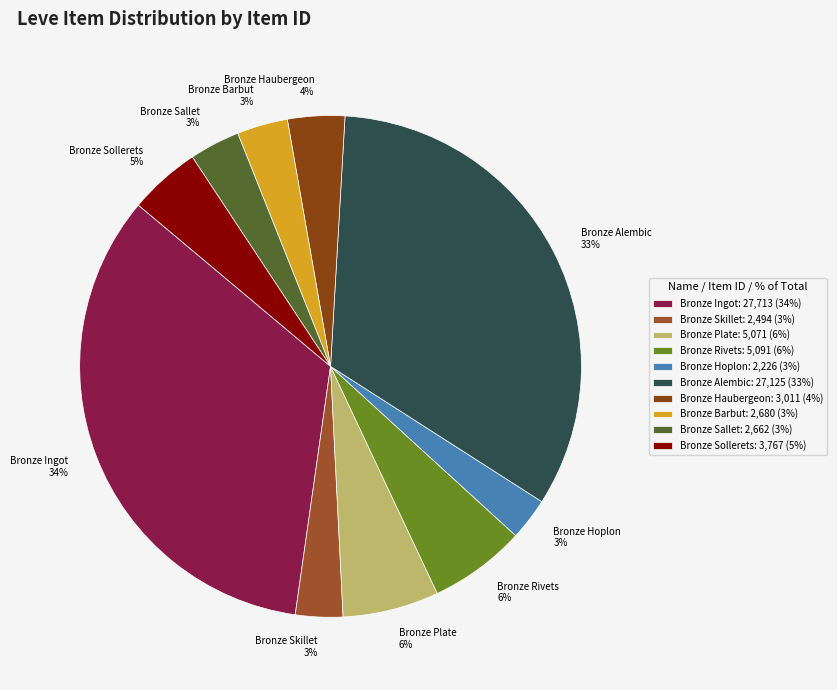

Do Bronze Hoplon and Bronze Skillet together represent more than half of the pie?

No